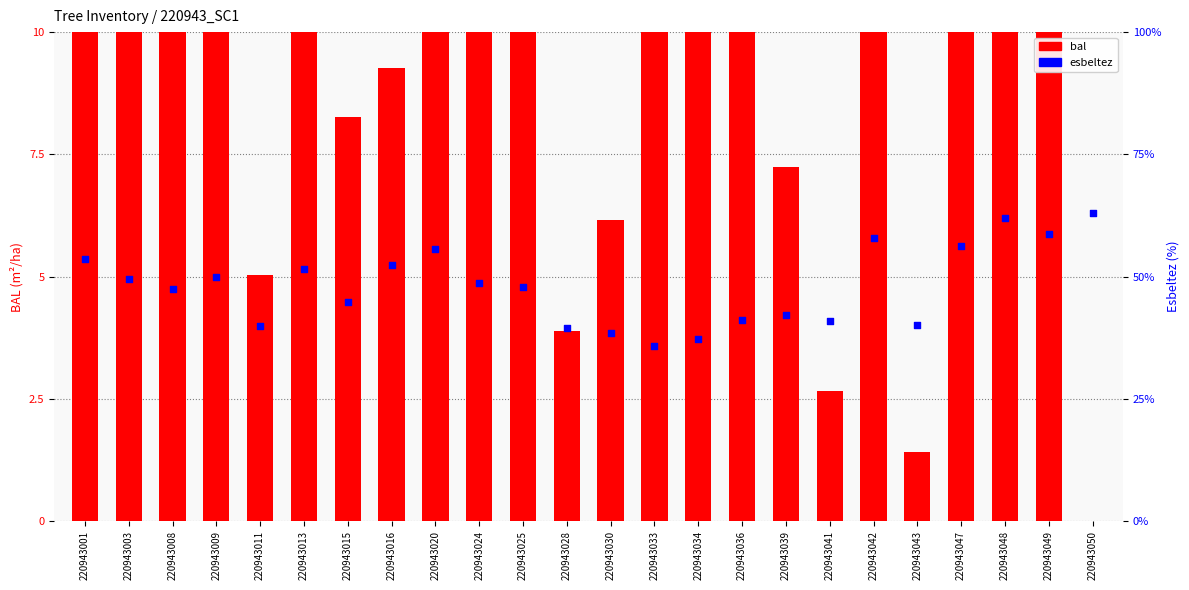

At how many categories does at least one series exceed 37?

23